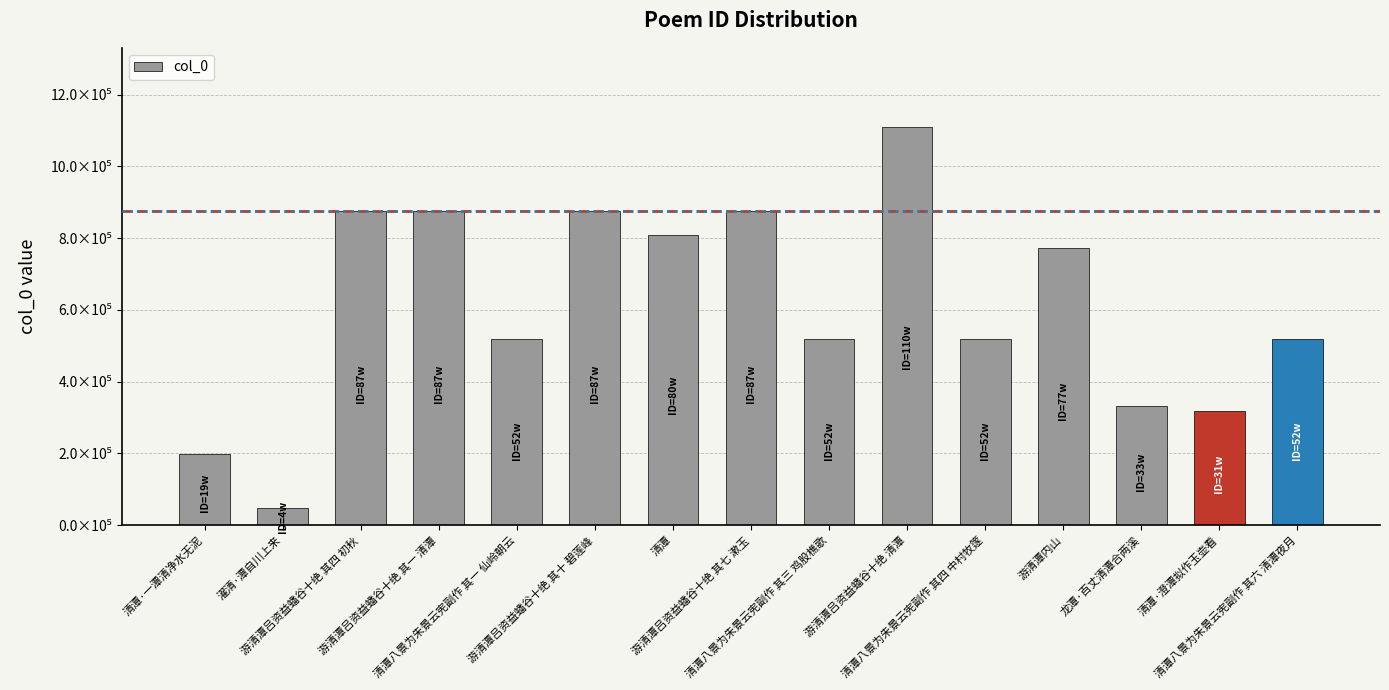

Rank the categories by value from highest to lowest.

游清潭吕资益蟠谷十绝 清潭, 游清潭吕资益蟠谷十绝 其一 清潭, 游清潭吕资益蟠谷十绝 其十 碧莲峰, 游清潭吕资益蟠谷十绝 其七 漱玉, 游清潭吕资益蟠谷十绝 其四 初秋, 清潭, 游清潭内山, 清潭八景为朱景云宪副作 其六 清潭夜月, 清潭八景为朱景云宪副作 其四 中村牧篴, 清潭八景为朱景云宪副作 其三 鸡股樵歌, 清潭八景为朱景云宪副作 其一 仙岭朝云, 龙潭·百丈清潭合两溪, 清潭·澄潭拟作玉壶看, 清潭·一潭清净水无泥, 濯清·潭自川上来